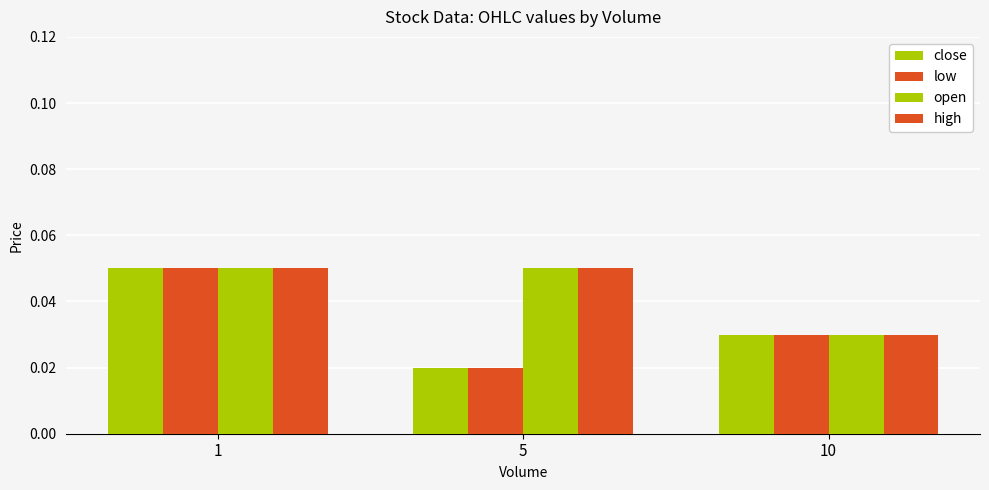

Which has a higher value, 1 or 5?

1